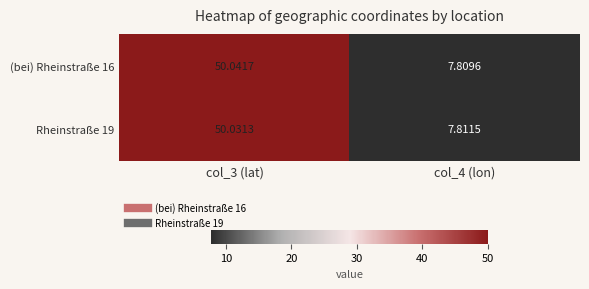

Is the value of Rheinstraße 19 at col_4 (lon) greater than the value of (bei) Rheinstraße 16 at col_3 (lat)?

No